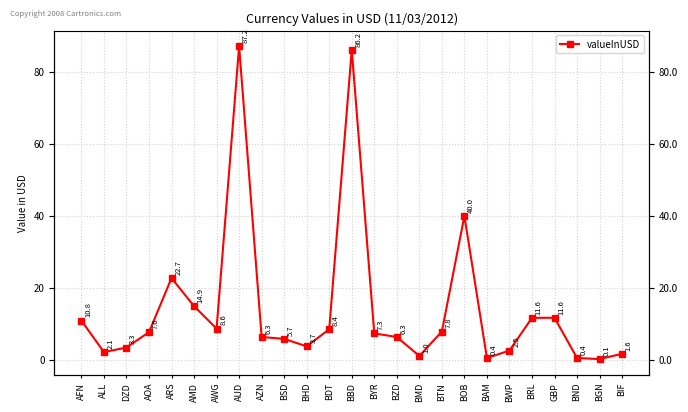

True or false: there are more than 0 points higher than both neighbors.

True